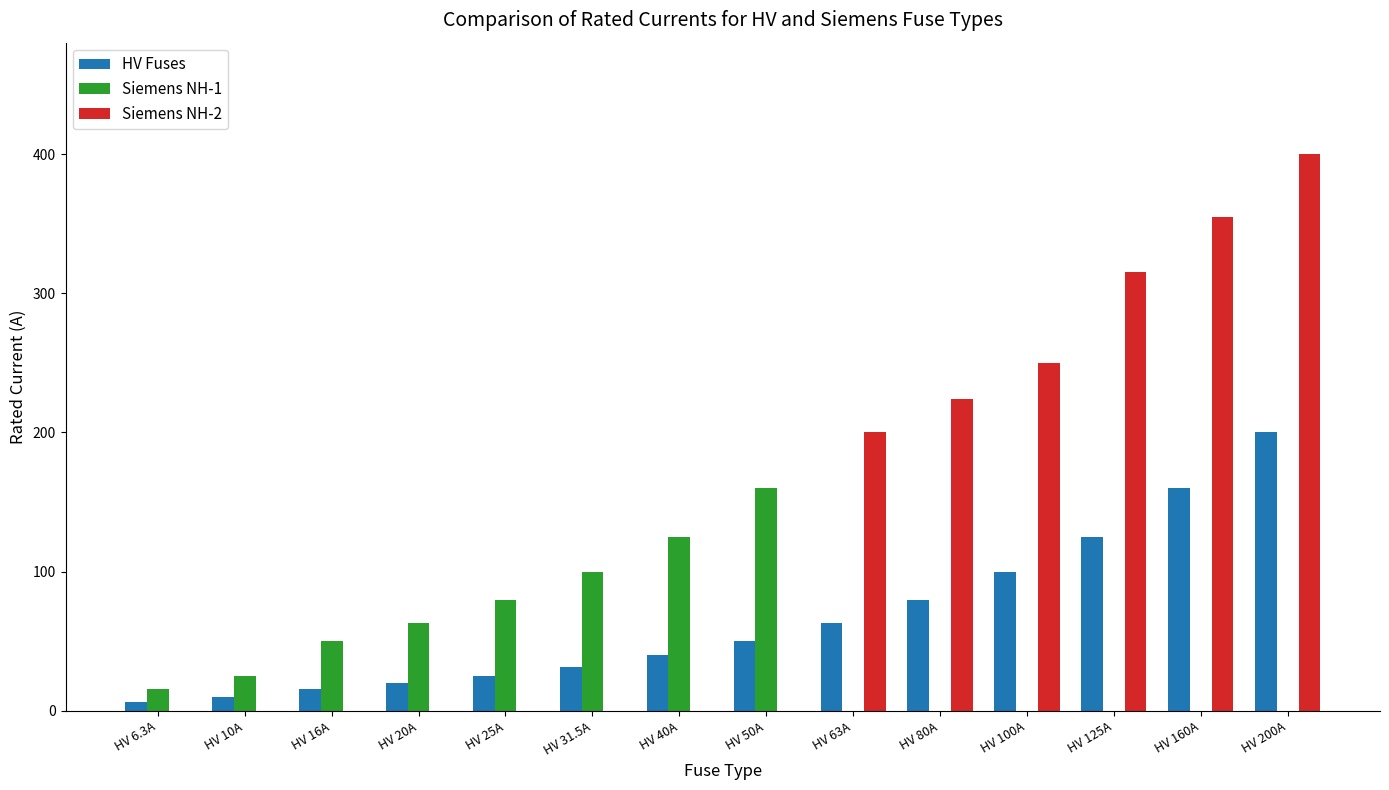

Which series changed the most between HV 16A and HV 160A?

Siemens NH-2